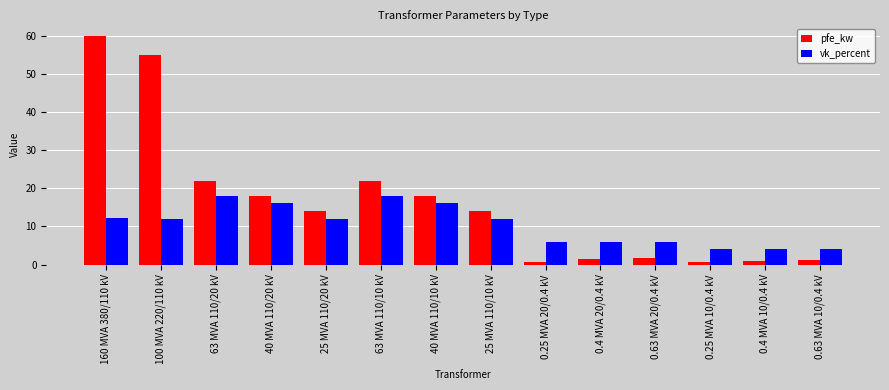

What is the label of the 9th bar from the left?

0.25 MVA 20/0.4 kV